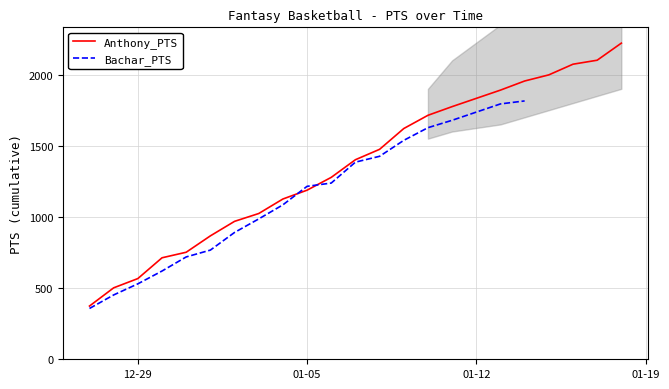

Between 2021-01-11 and 2021-01-10, which is larger?

2021-01-11